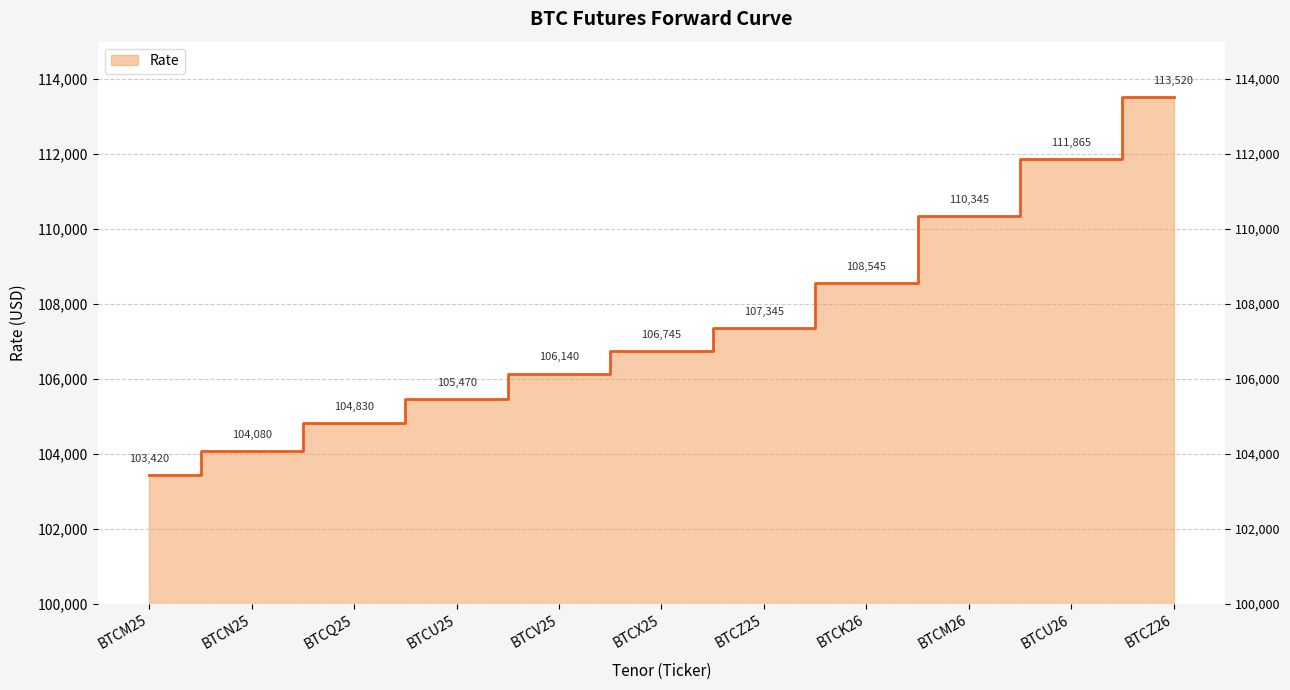

Rank the categories by value from highest to lowest.

BTCZ26, BTCU26, BTCM26, BTCK26, BTCZ25, BTCX25, BTCV25, BTCU25, BTCQ25, BTCN25, BTCM25